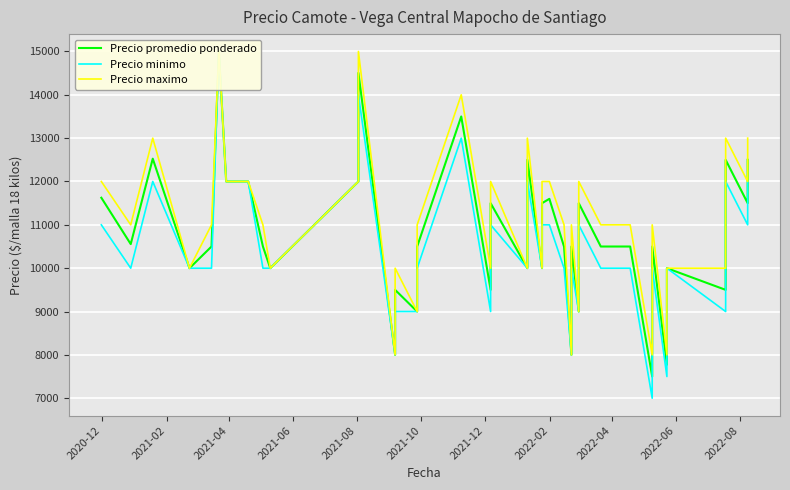

True or false: Precio minimo has more than 2 points higher than both neighbors.

True